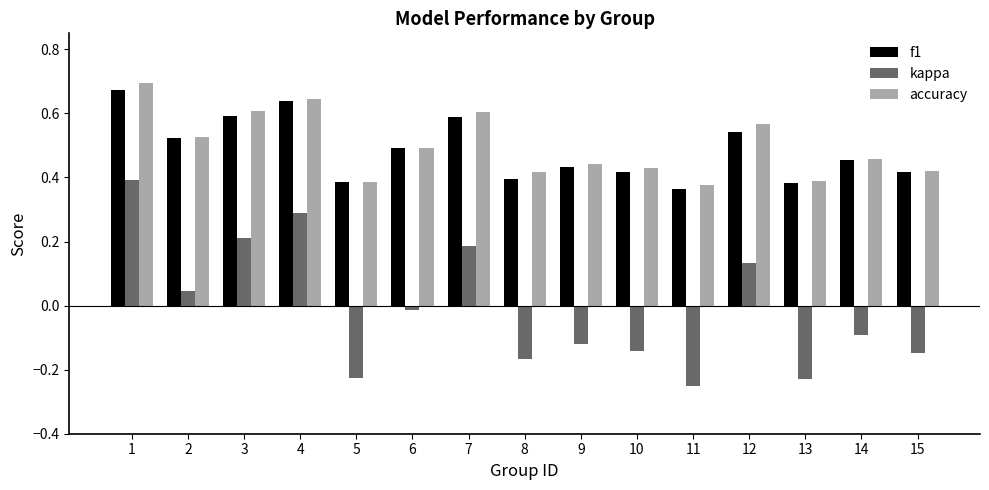

What is the sum of the accuracy values at 10 and 13?

0.8